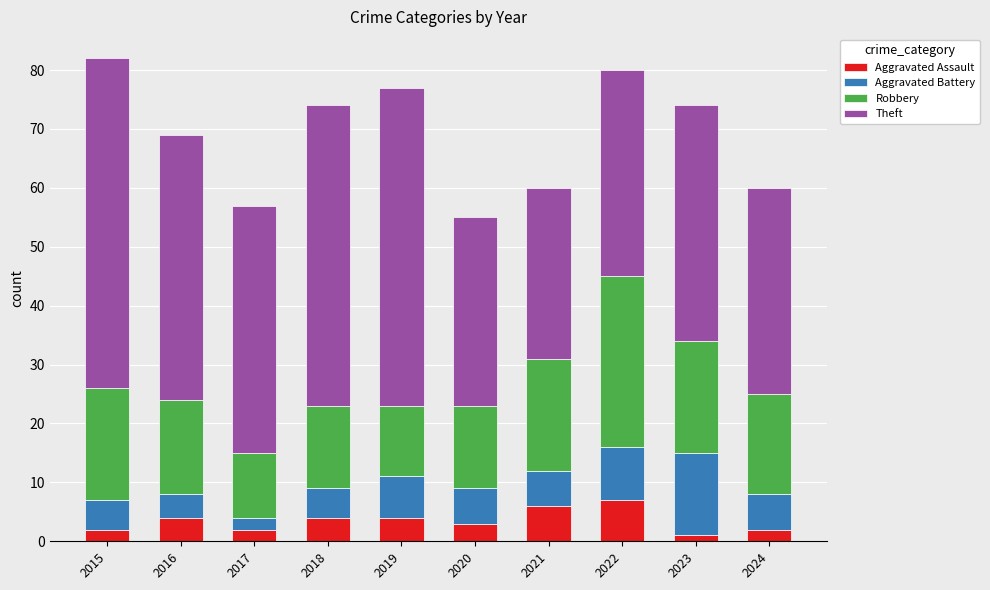

True or false: Aggravated Assault has a value of 4 at 2016.

True